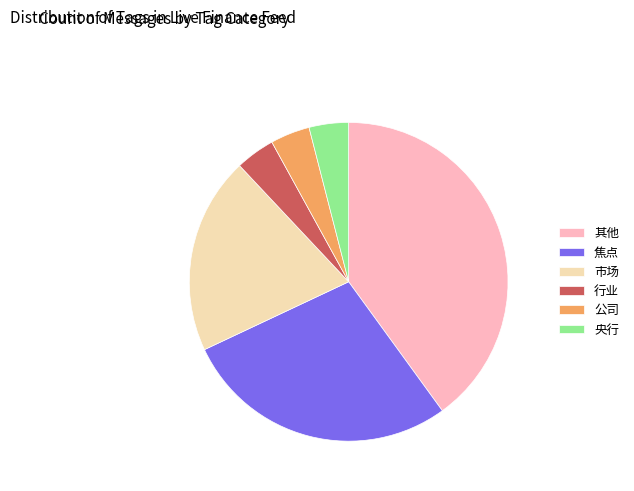

Is the sum of 焦点 and 其他 greater than half?

Yes